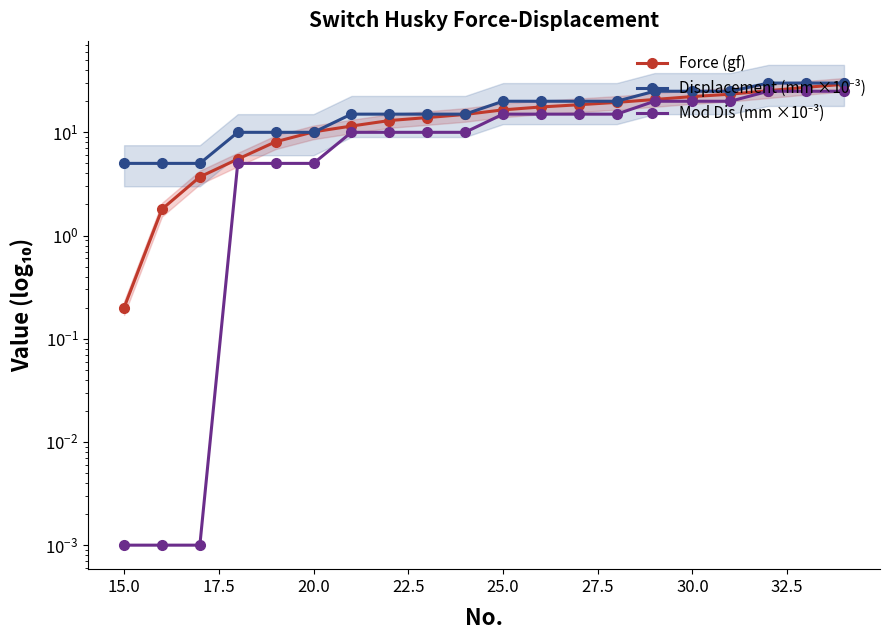

What is the greatest value displayed?

30.0